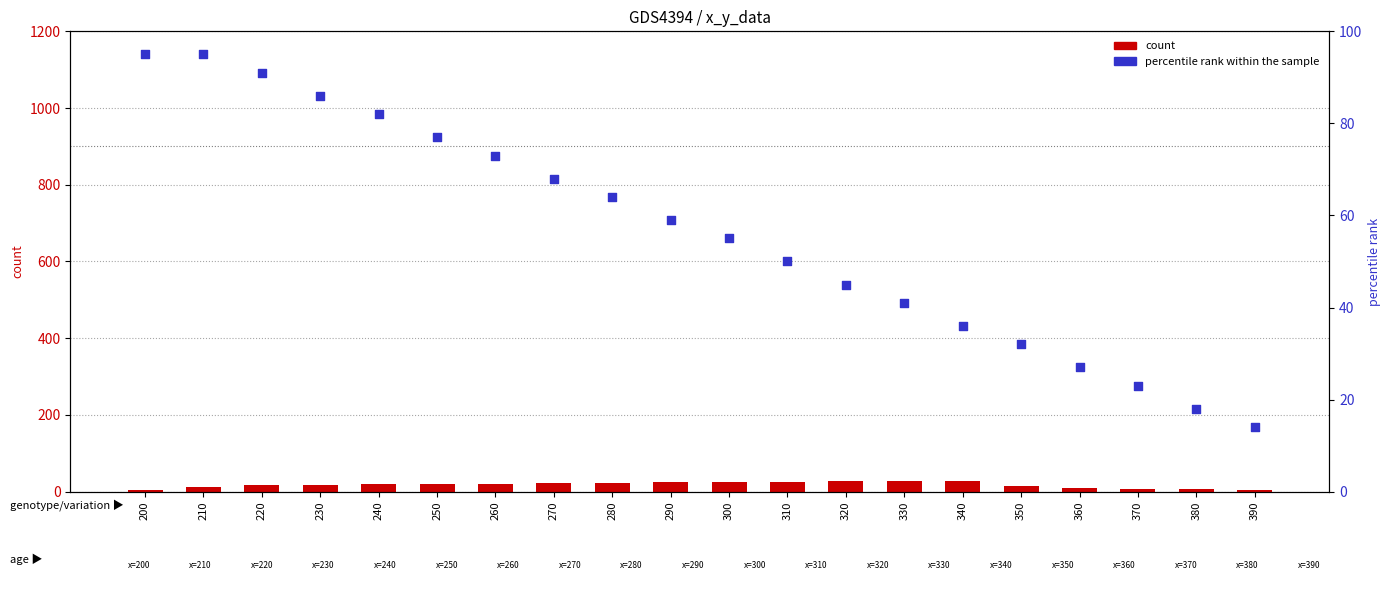

Which series contains the lowest Y value?

count